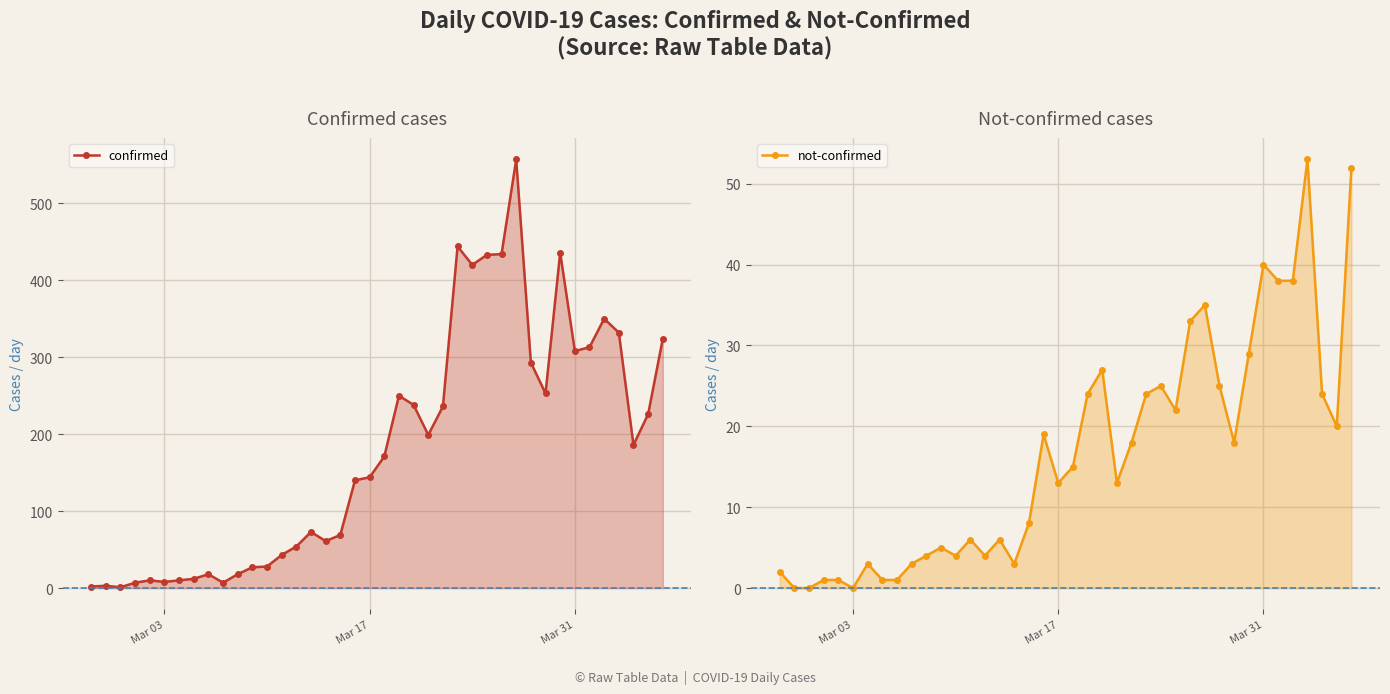

Rank the series by their maximum value, from highest to lowest.

confirmed, not-confirmed